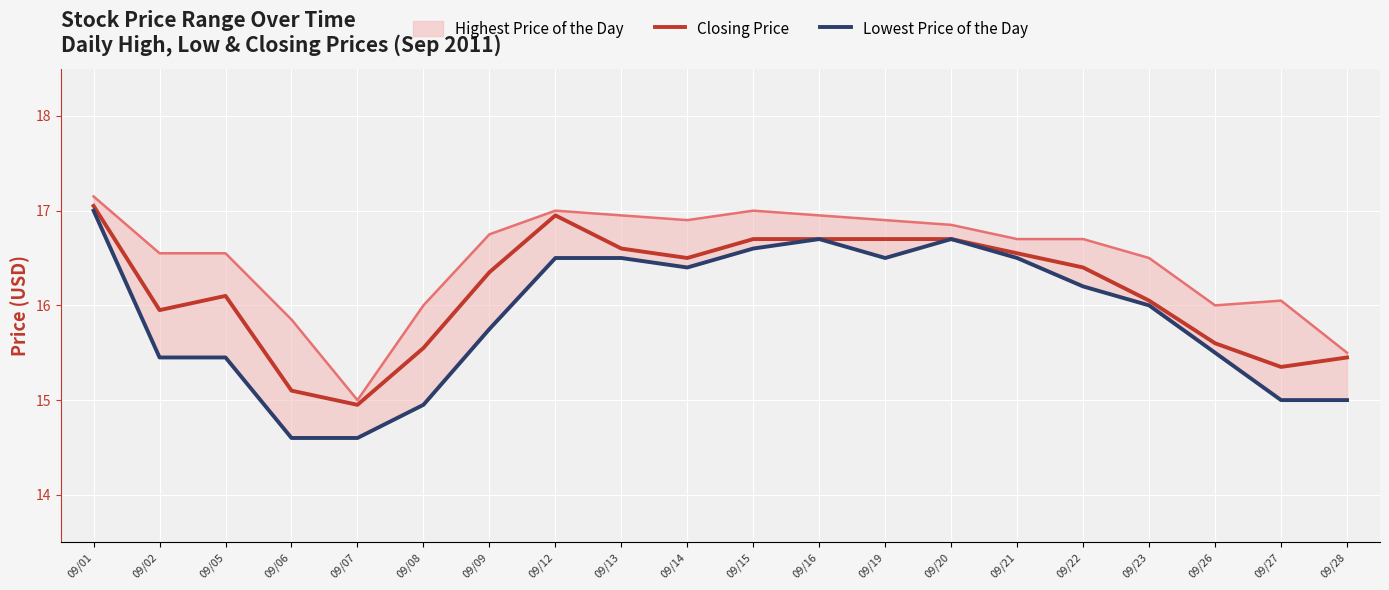

Which category has the lowest value in the Closing Price series?

09/07